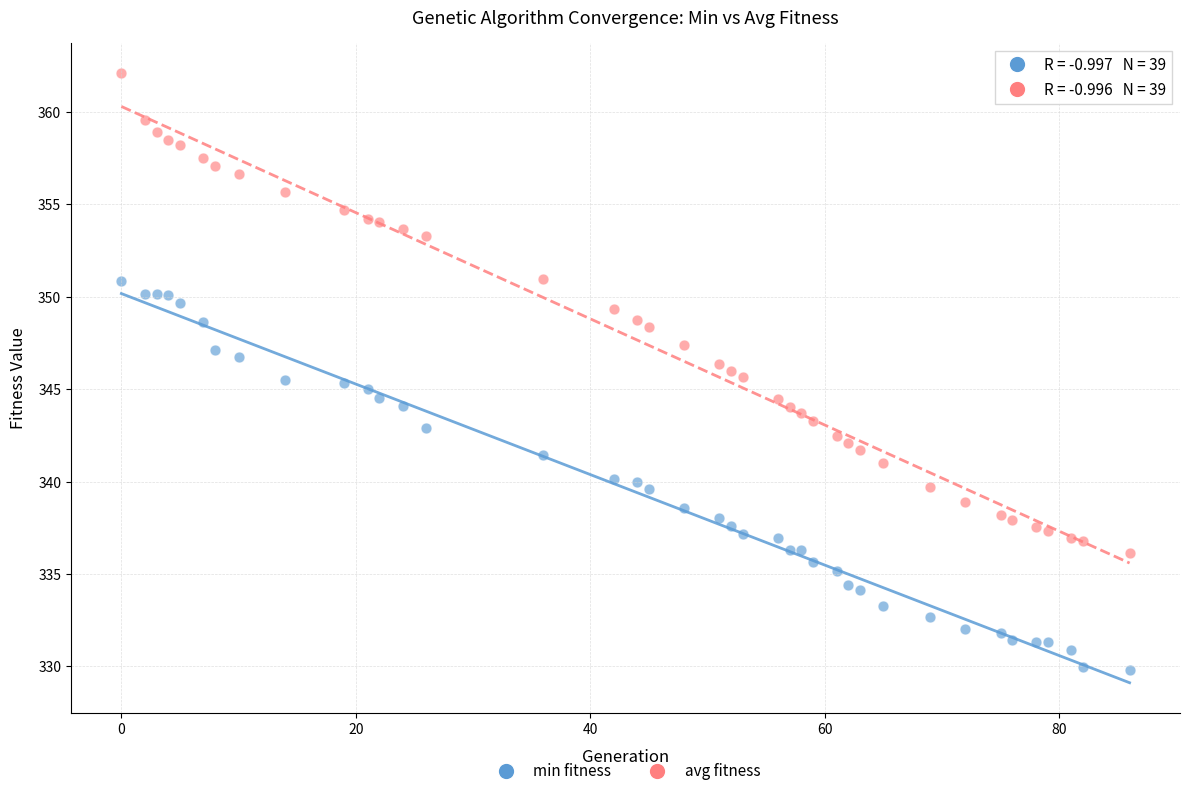

Which series has the largest Y range (max minus min)?

avg fitness